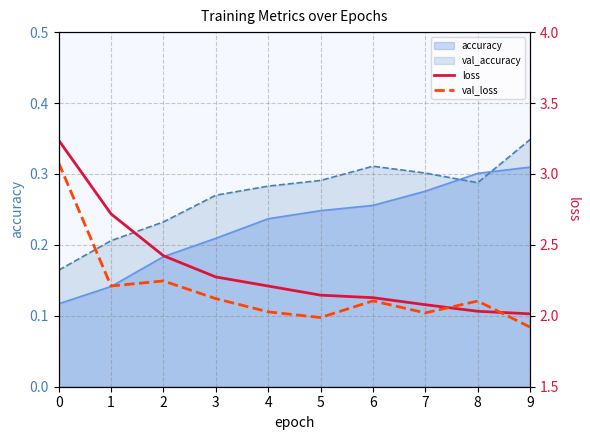

How many lines are shown in the chart?

2